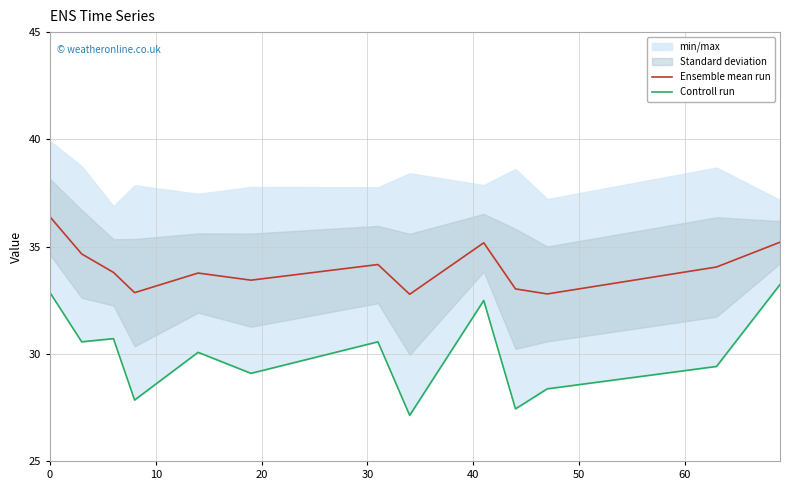

Which series has the largest total across all categories?

Ensemble mean run